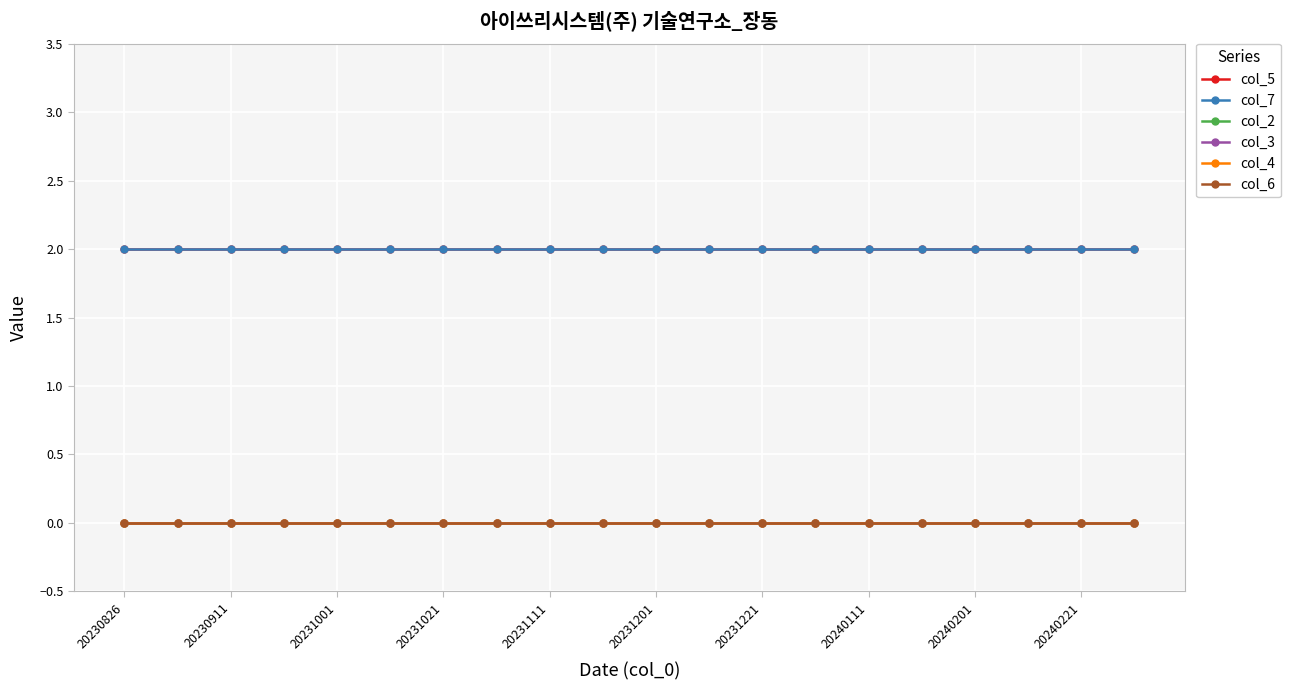

How many lines are shown in the chart?

6